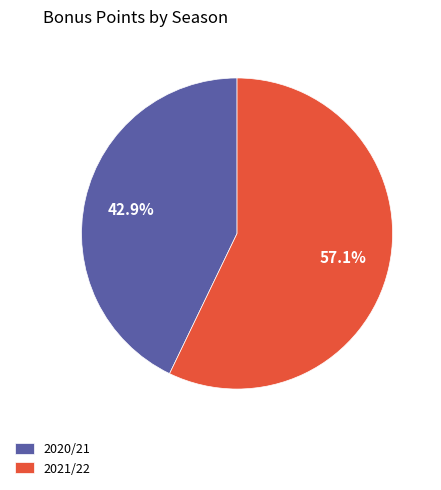

Is it true that 2021/22 is 57% of the pie?

True